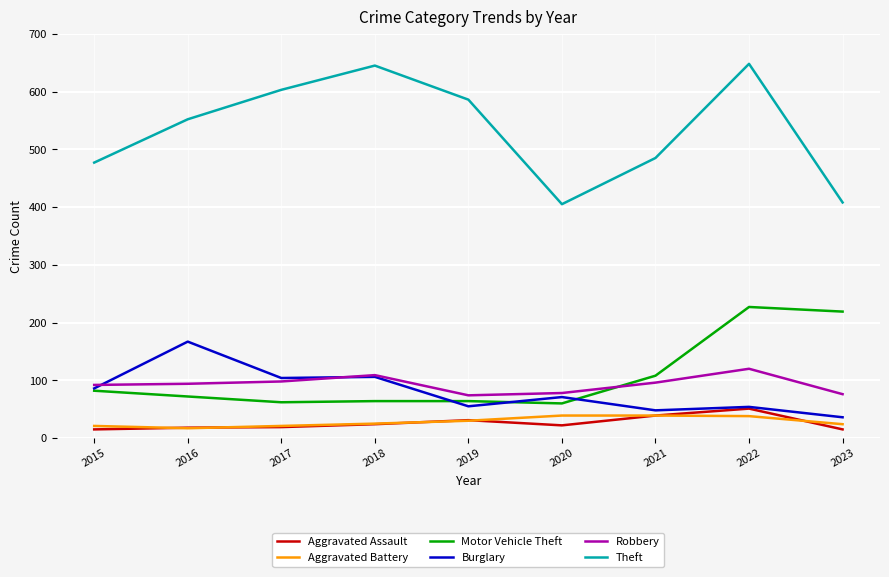

At how many categories does at least one series exceed 77?

9